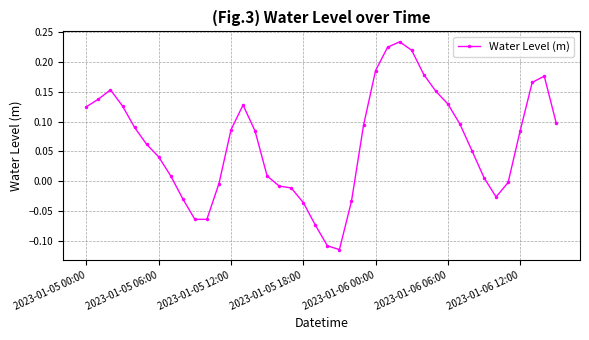

Is this an area chart (filled region under the line)?

No